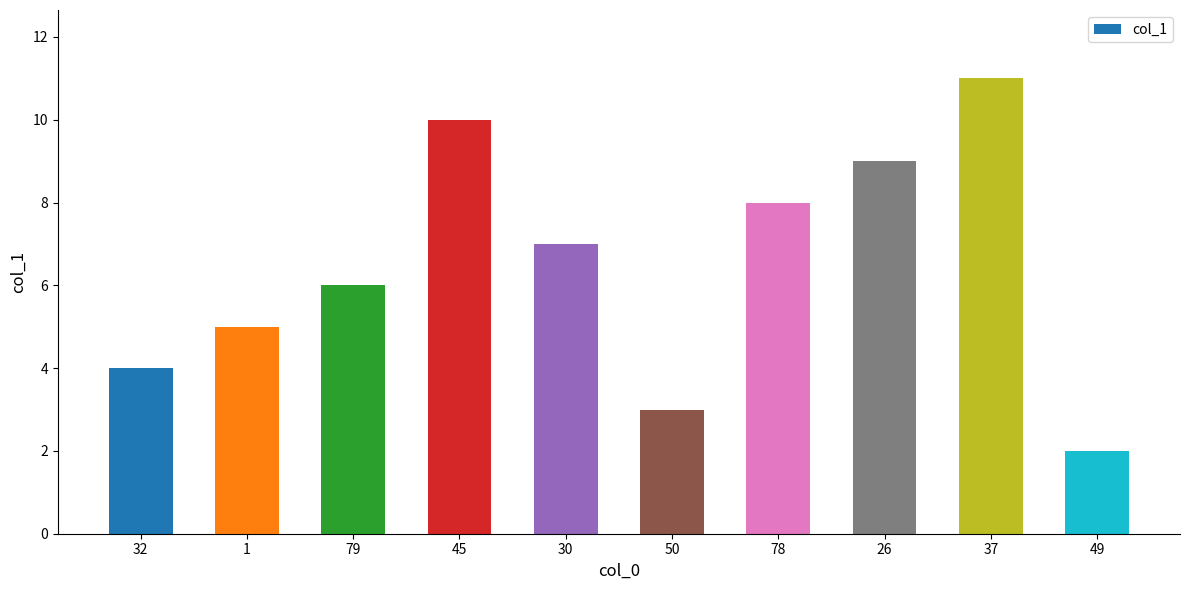

How many series are shown in this chart?

1